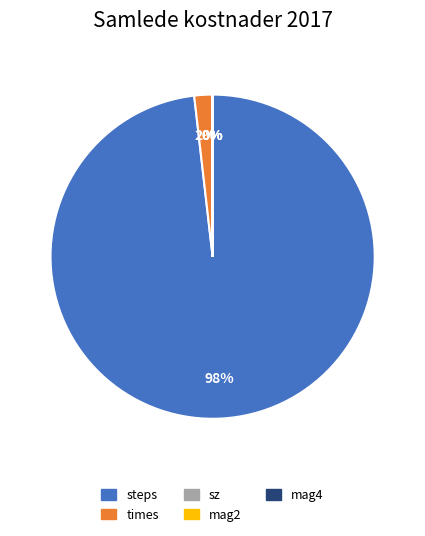

Which slice represents more than half of the pie?

steps